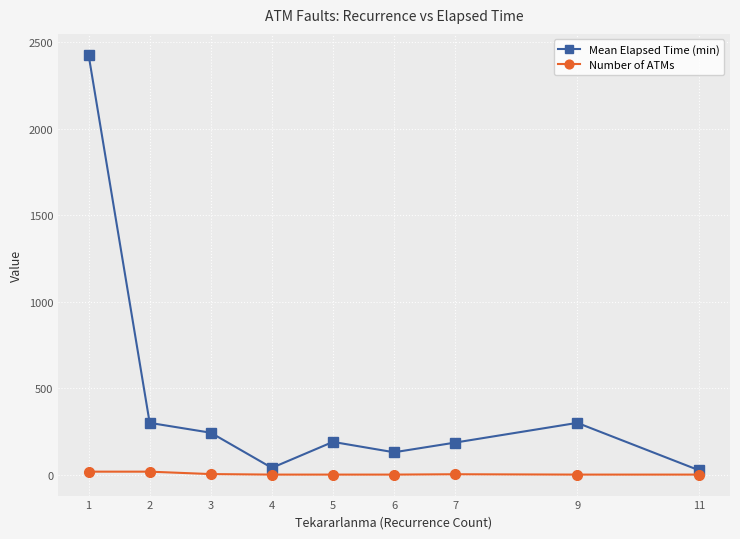

True or false: Number of ATMs and Mean Elapsed Time (min) cross at least once.

False